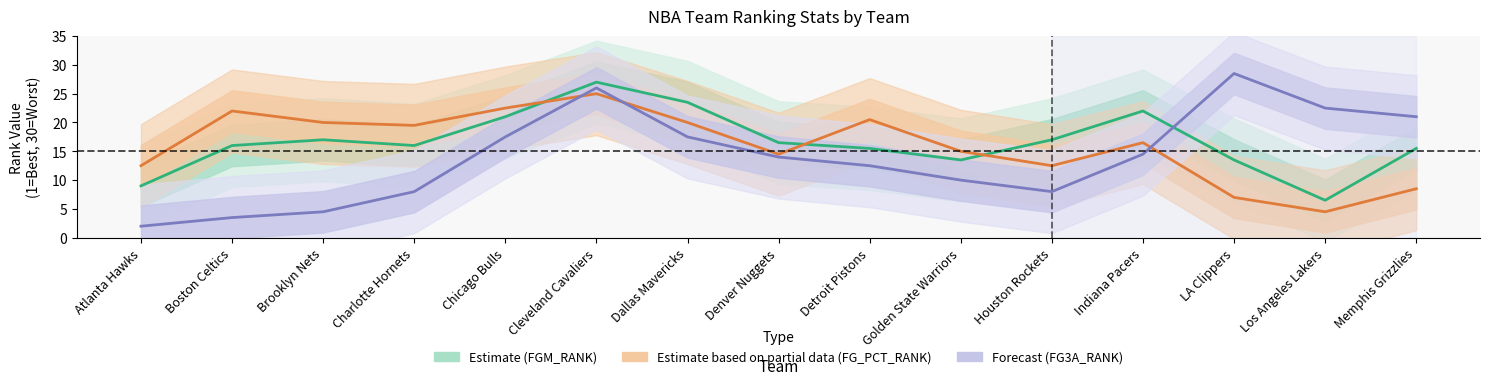

Read the Forecast (FG3A_RANK) value at Detroit Pistons.

12.5